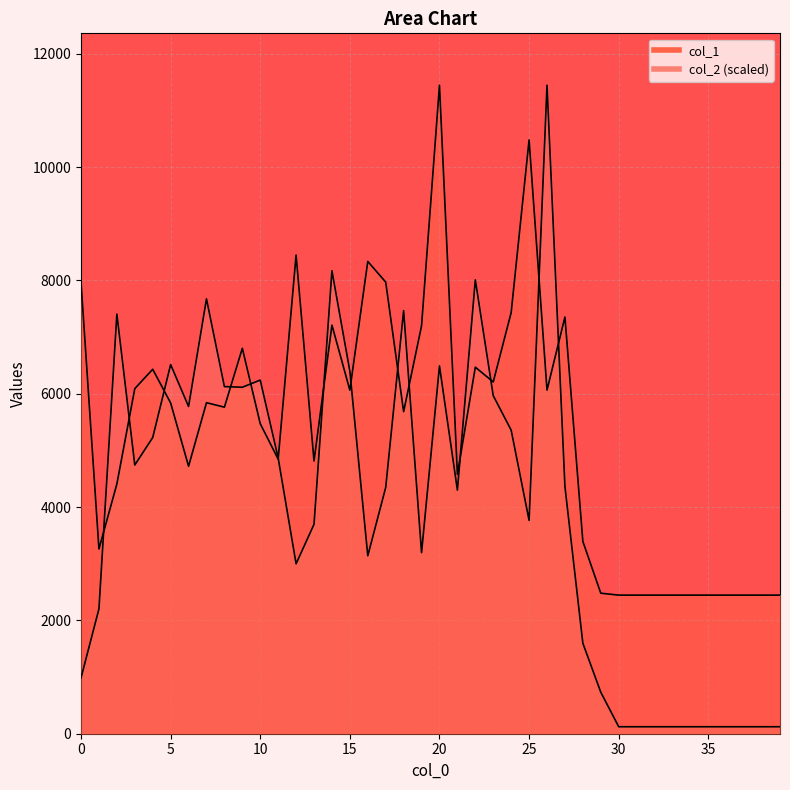

Reading left to right, transcribe all the data shown in this chart.

col_1: 0=7966.0	1=3260.0	2=4408.0	3=6090.0	4=6432.0	5=5837.0	6=4721.0	7=5842.0	8=5763.0	9=6802.0	10=5471.0	11=4846.0	12=8447.0	13=4813.0	14=7211.0	15=6063.0	16=8335.0	17=7970.0	18=5684.0	19=7199.0	20=11445.0	21=4577.0	22=6469.0	23=6208.0	24=7433.0	25=10479.0	26=6064.0	27=7354.0	28=3394.0	29=2480.0	30=2446.0	31=2446.0	32=2446.0	33=2446.0	34=2446.0	35=2446.0	36=2446.0	37=2446.0	38=2446.0	39=2446.0
col_2: 0=985.7	1=2203.5	2=7405.7	3=4742.3	4=5227.0	5=6514.3	6=5774.9	7=7674.1	8=6125.9	9=6114.6	10=6240.7	11=4866.2	12=2998.7	13=3696.4	14=8170.5	15=6397.9	16=3140.0	17=4345.7	18=7467.4	19=3195.7	20=6490.5	21=4299.8	22=8009.8	23=5966.1	24=5357.7	25=3765.5	26=11445.0	27=4362.9	28=1596.9	29=732.8	30=123.2	31=123.2	32=123.2	33=123.2	34=123.2	35=123.2	36=123.2	37=123.2	38=123.2	39=123.2